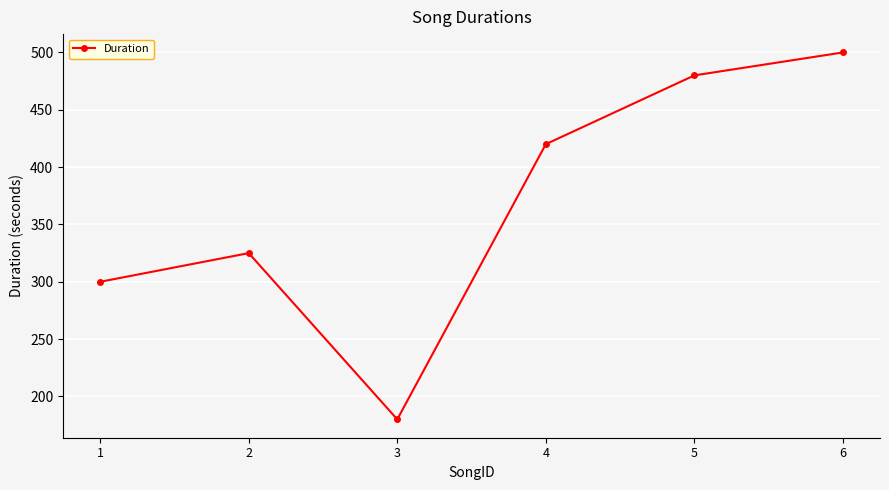

The chart shows a value of 204 at 1. True or false?

False